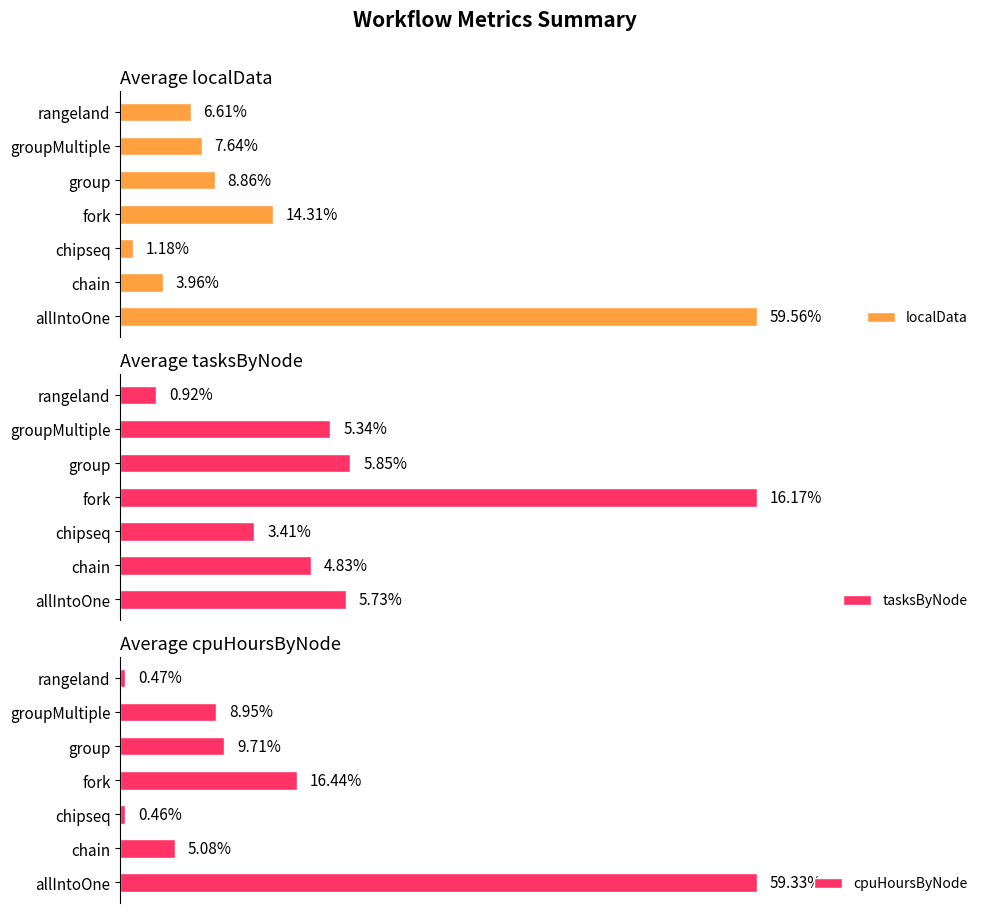

Which has a higher value, chipseq or group?

group